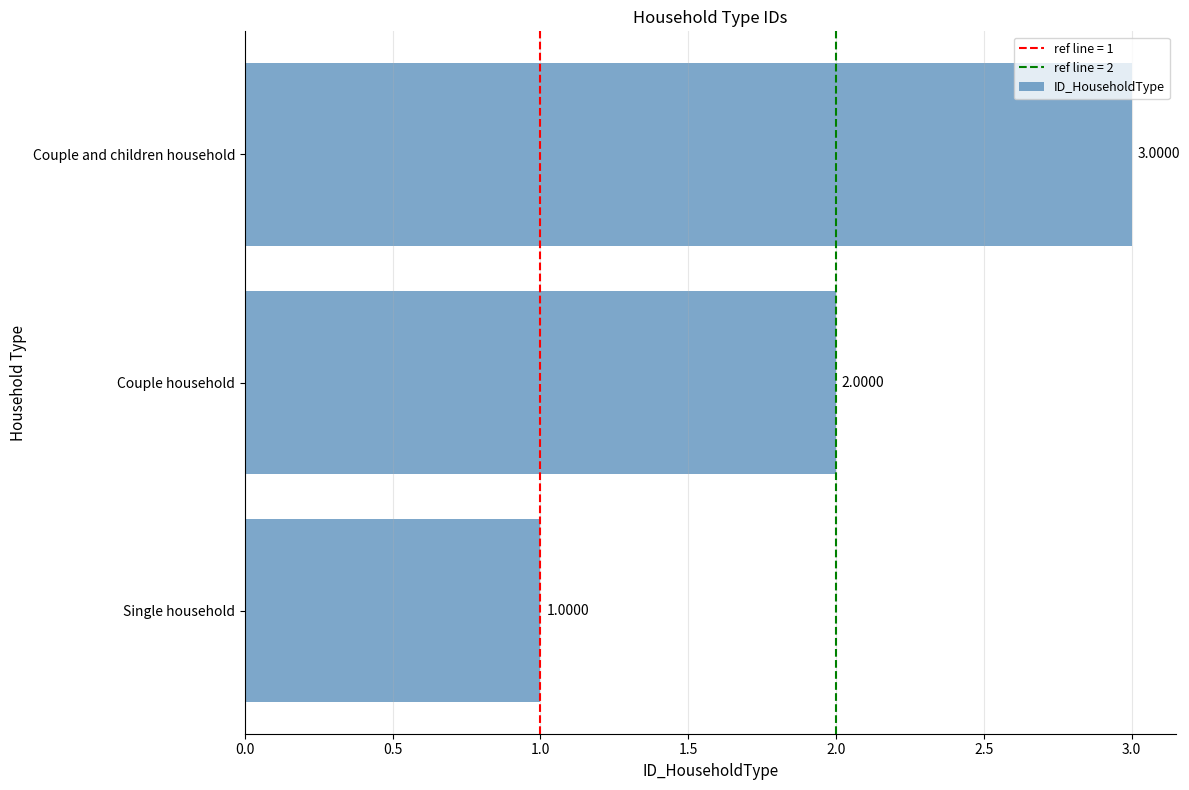

What is the minimum value shown in the chart?

1